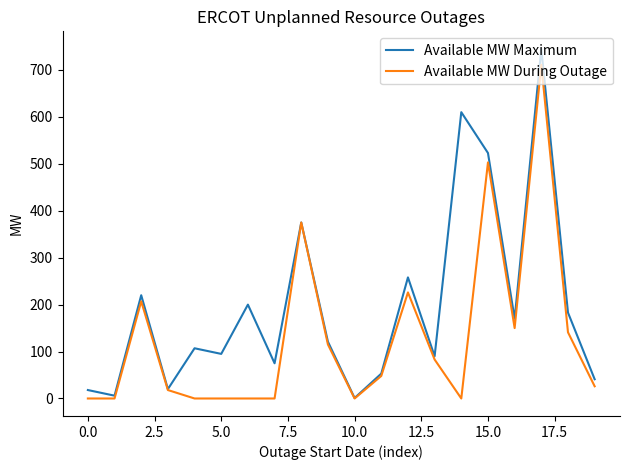

What is the average value of the Available MW Maximum series?

196